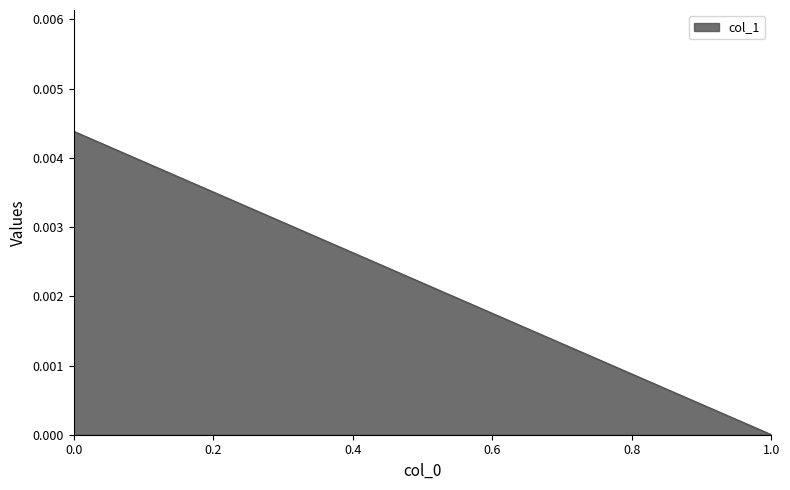

Count the number of values greater than 0.

1